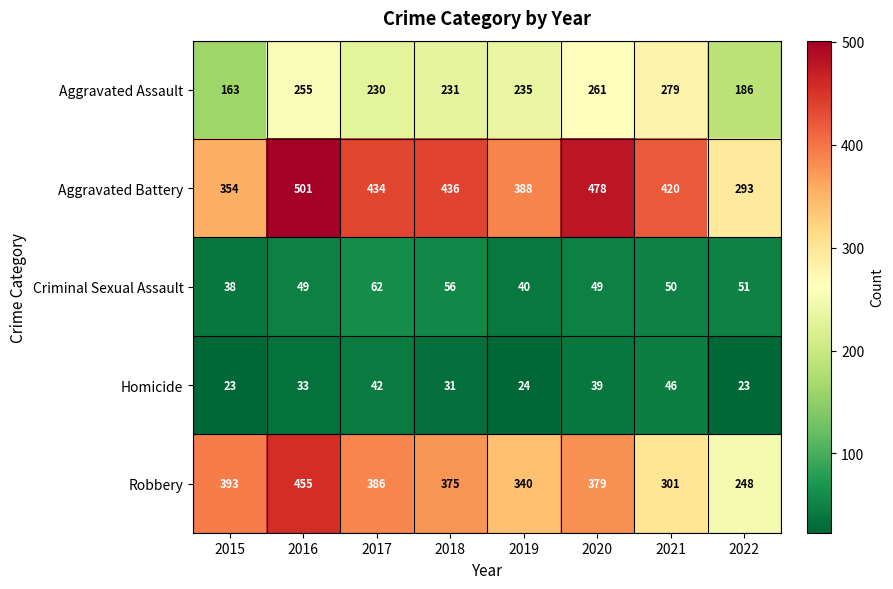

What is the difference between the maximum and second lowest values in the Aggravated Assault series?

93